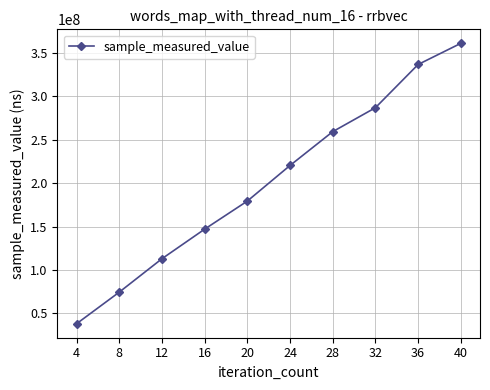

How many values are below 220263441?

5